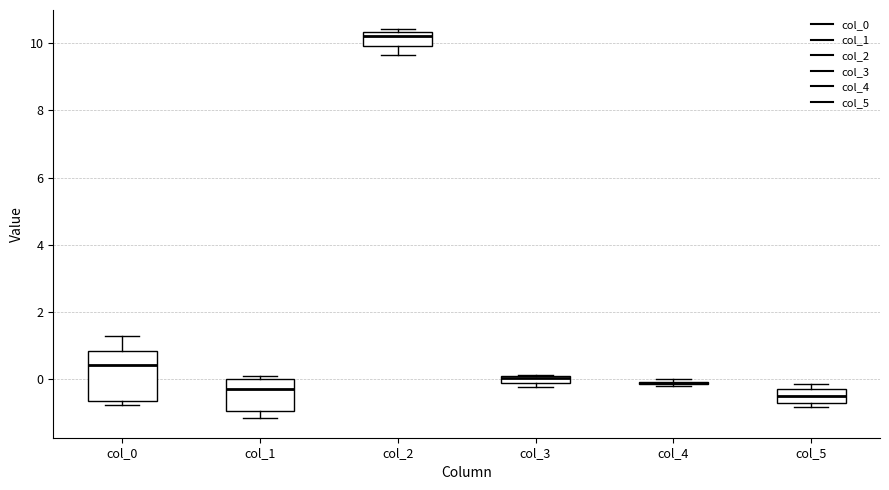

Where is the upper edge of the box for col_5 on the y-axis? The values are not printed on the chart, so give them approximately, as read against the axis.

-0.4